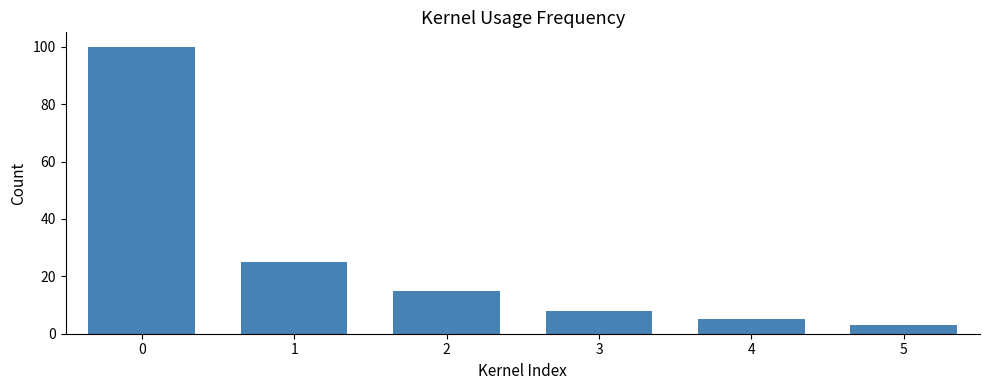

List the labels in order of value, largest first.

0, 1, 2, 3, 4, 5